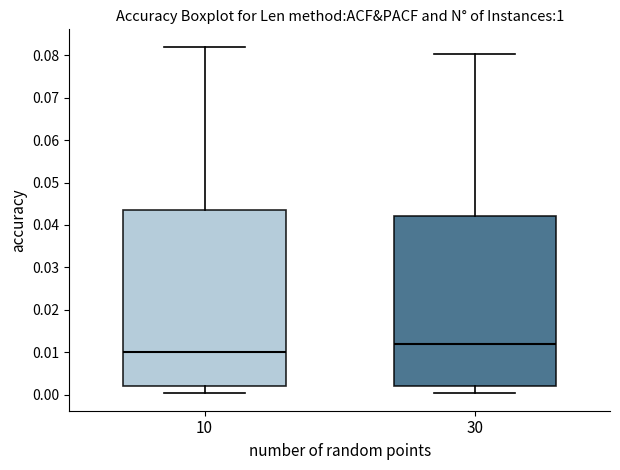

Which box's median line is the lowest?

10